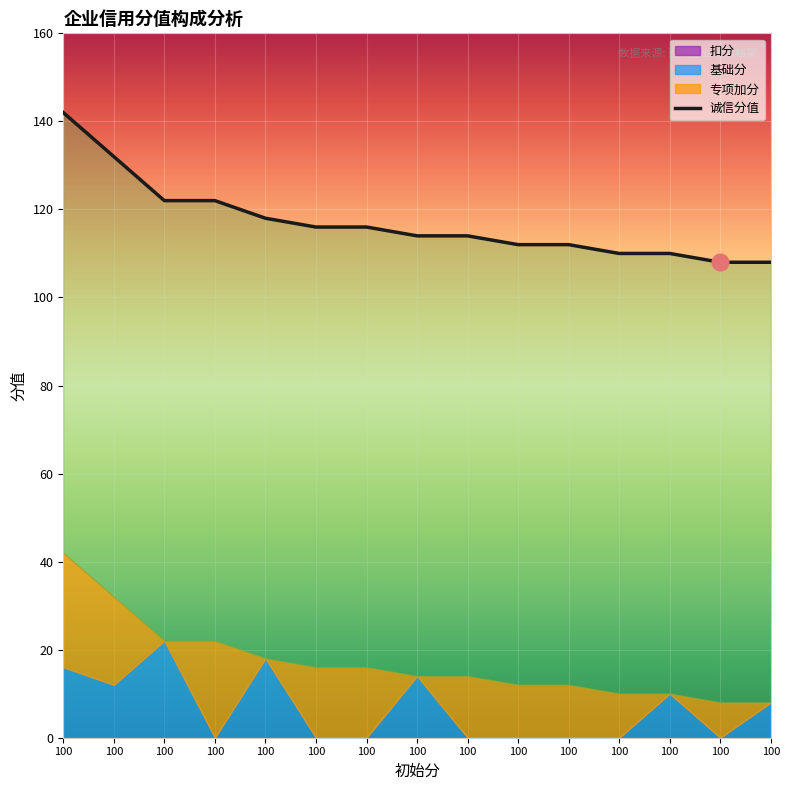

True or false: 专项加分 and 扣分 intersect in this chart.

False